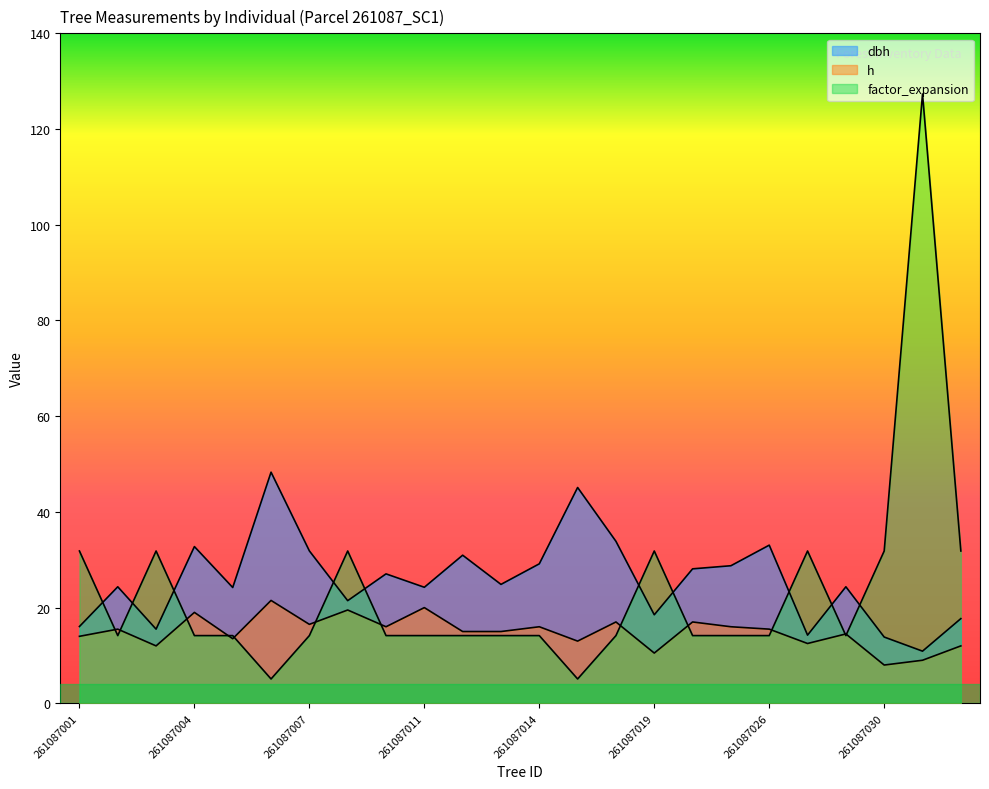

What is the difference between the factor_expansion values at 261087011 and 261087006?

9.1